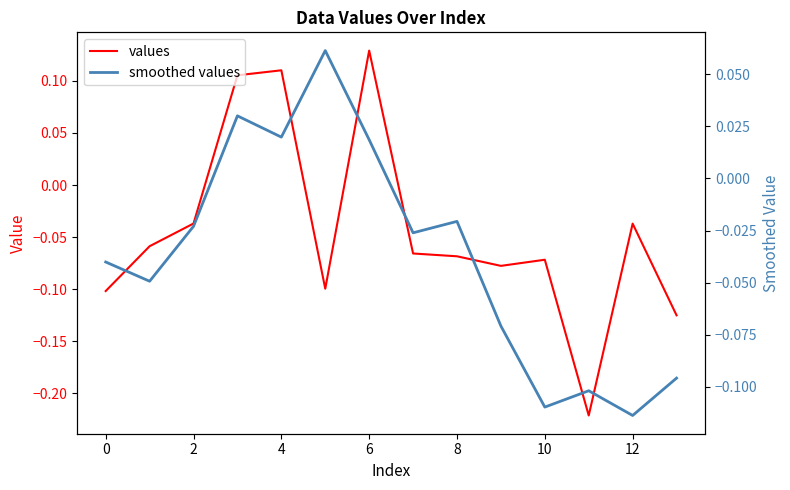

Which series ends up on top after the final intersection of values and smoothed values?

smoothed values